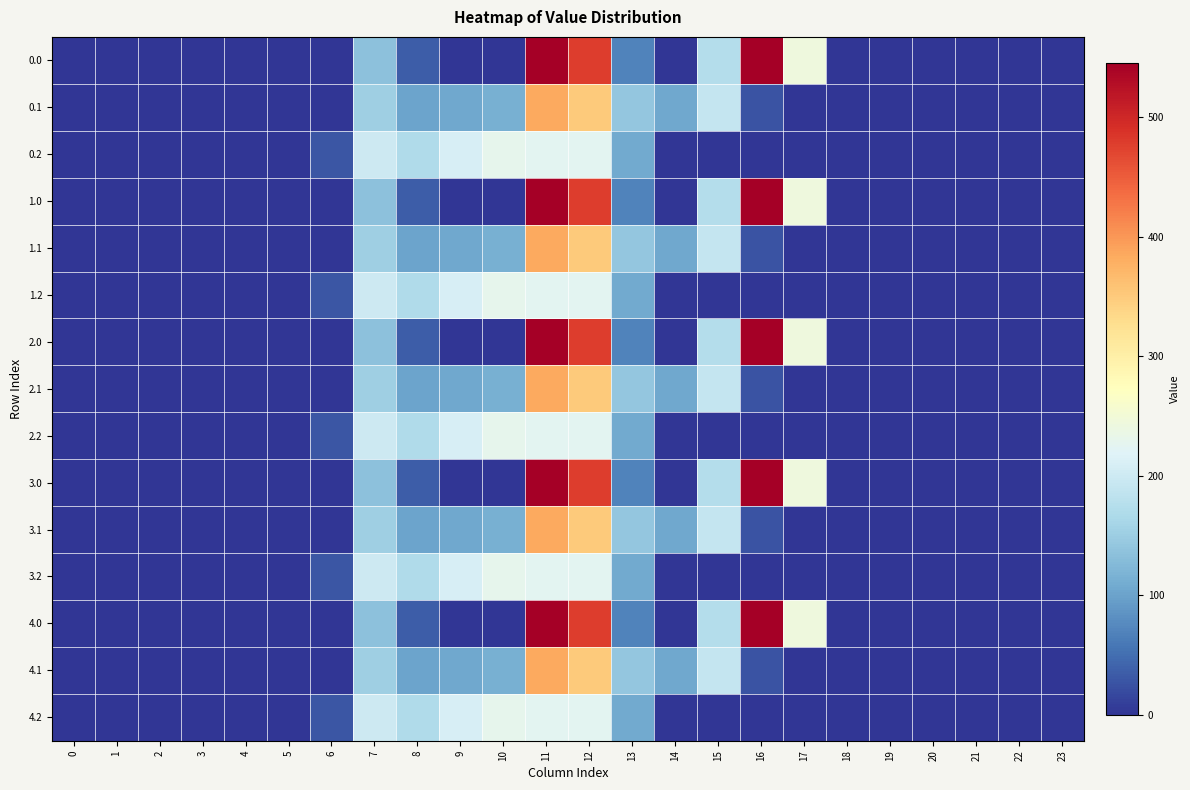

What is the maximum value shown in the chart?

545.4